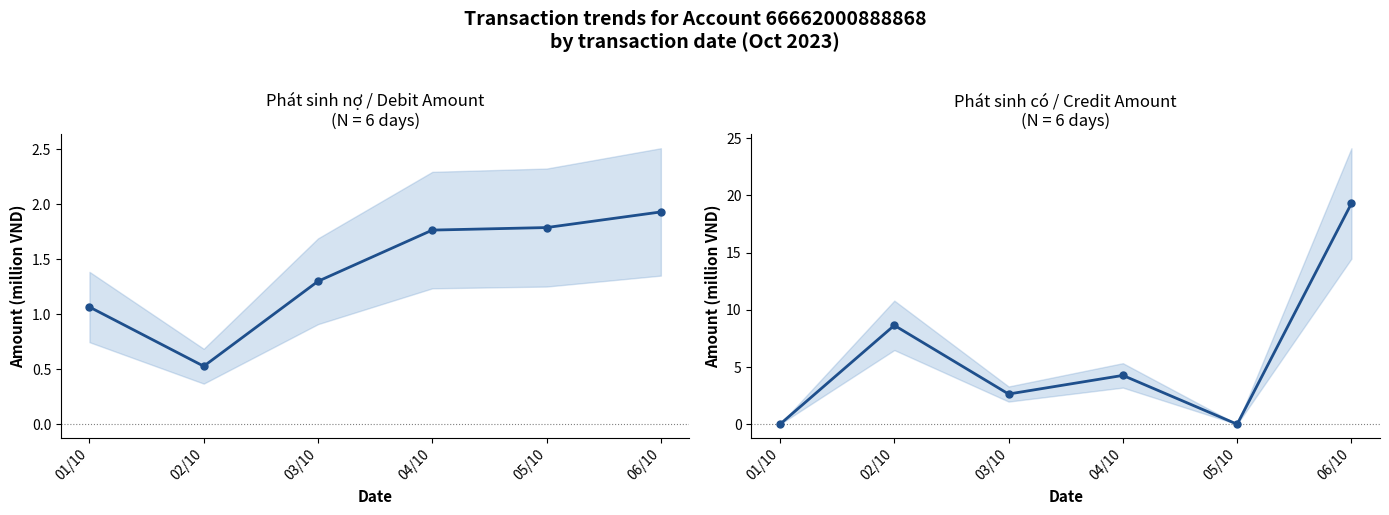

The value of Debit Amount at 03/10 is 1.3. True or false?

True